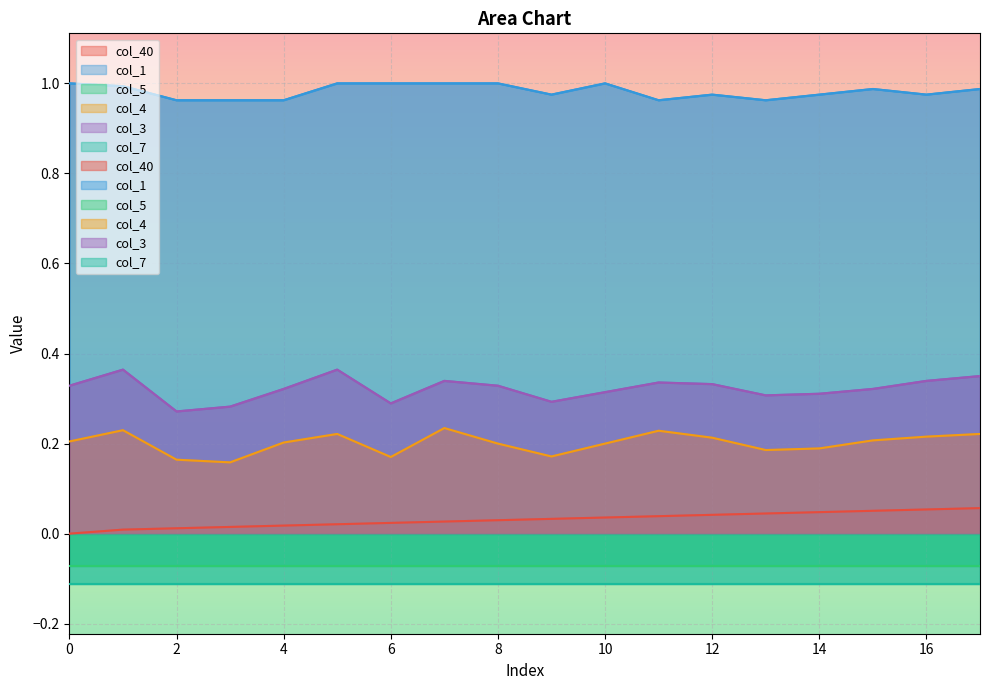

True or false: col_1 and col_4 intersect in this chart.

False